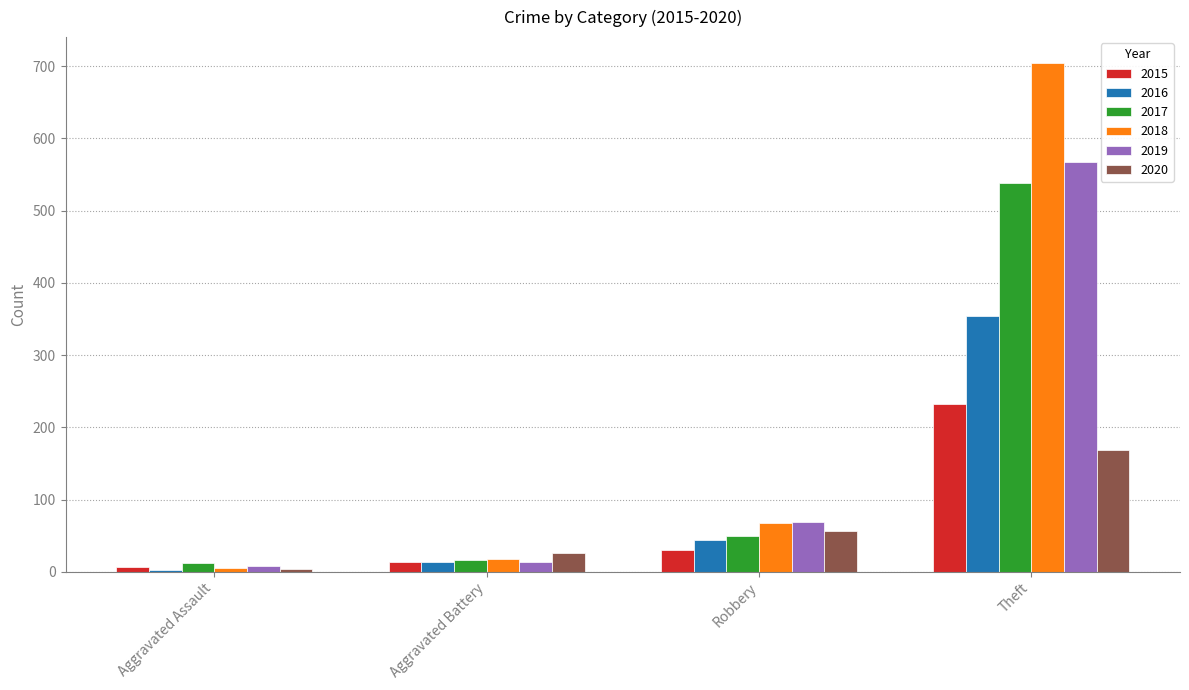

Rank the categories by 2019 value from highest to lowest.

Theft, Robbery, Aggravated Battery, Aggravated Assault